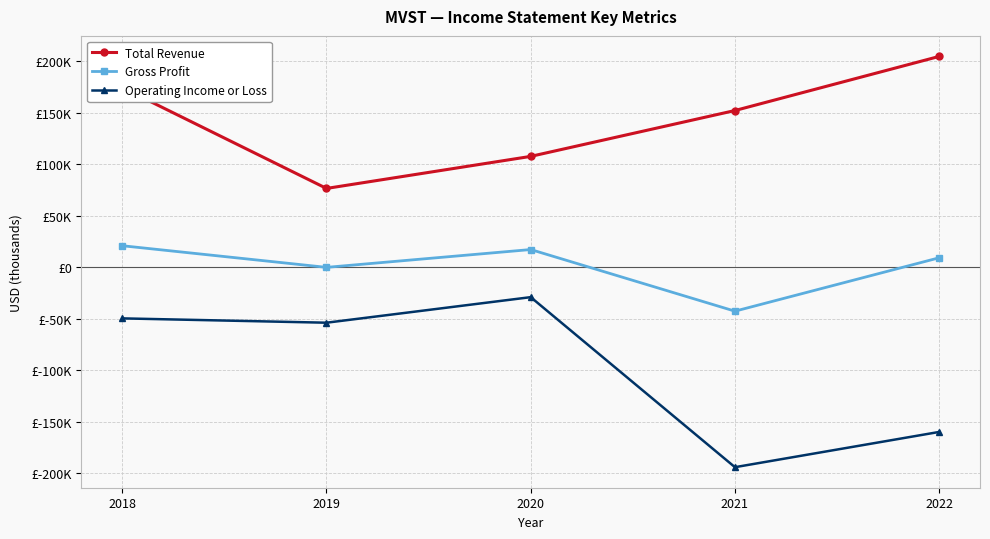

True or false: Total Revenue and Gross Profit cross at least once.

False